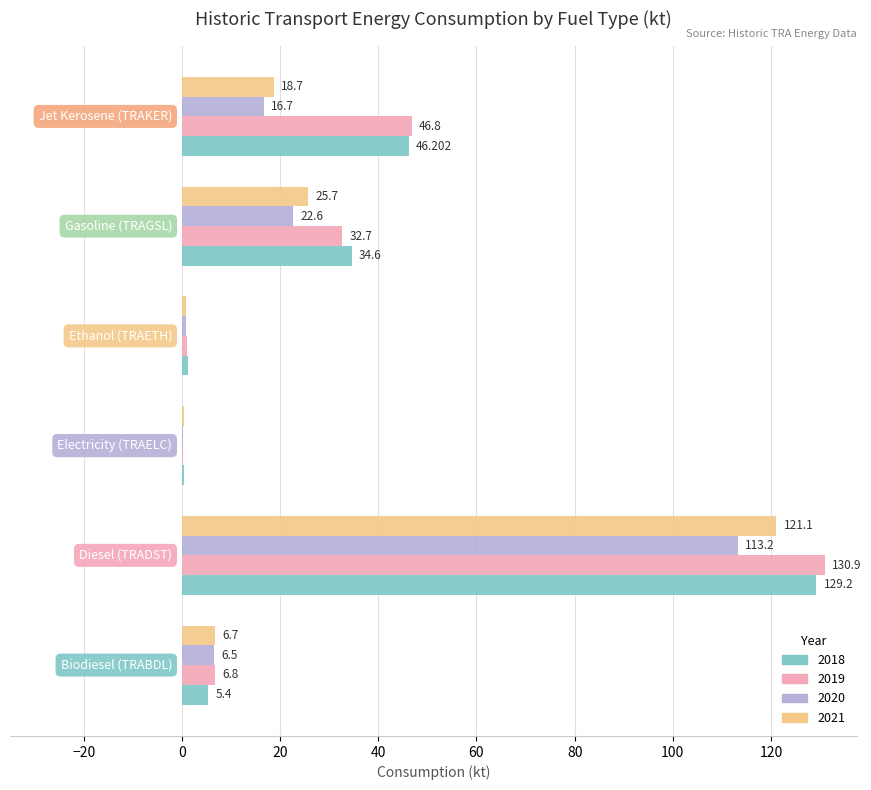

What are all the series names shown in the legend?

2018, 2019, 2020, 2021